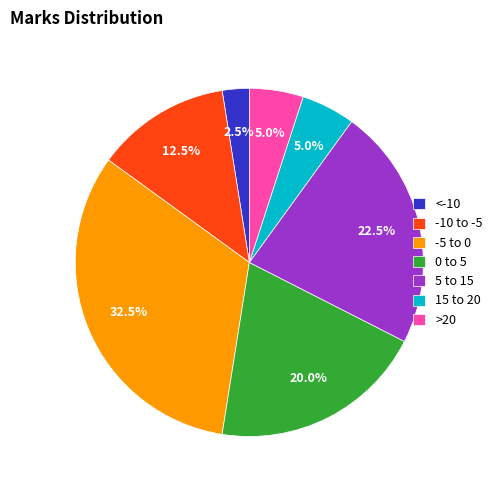

To the nearest percent, what is the average slice percentage?

14%